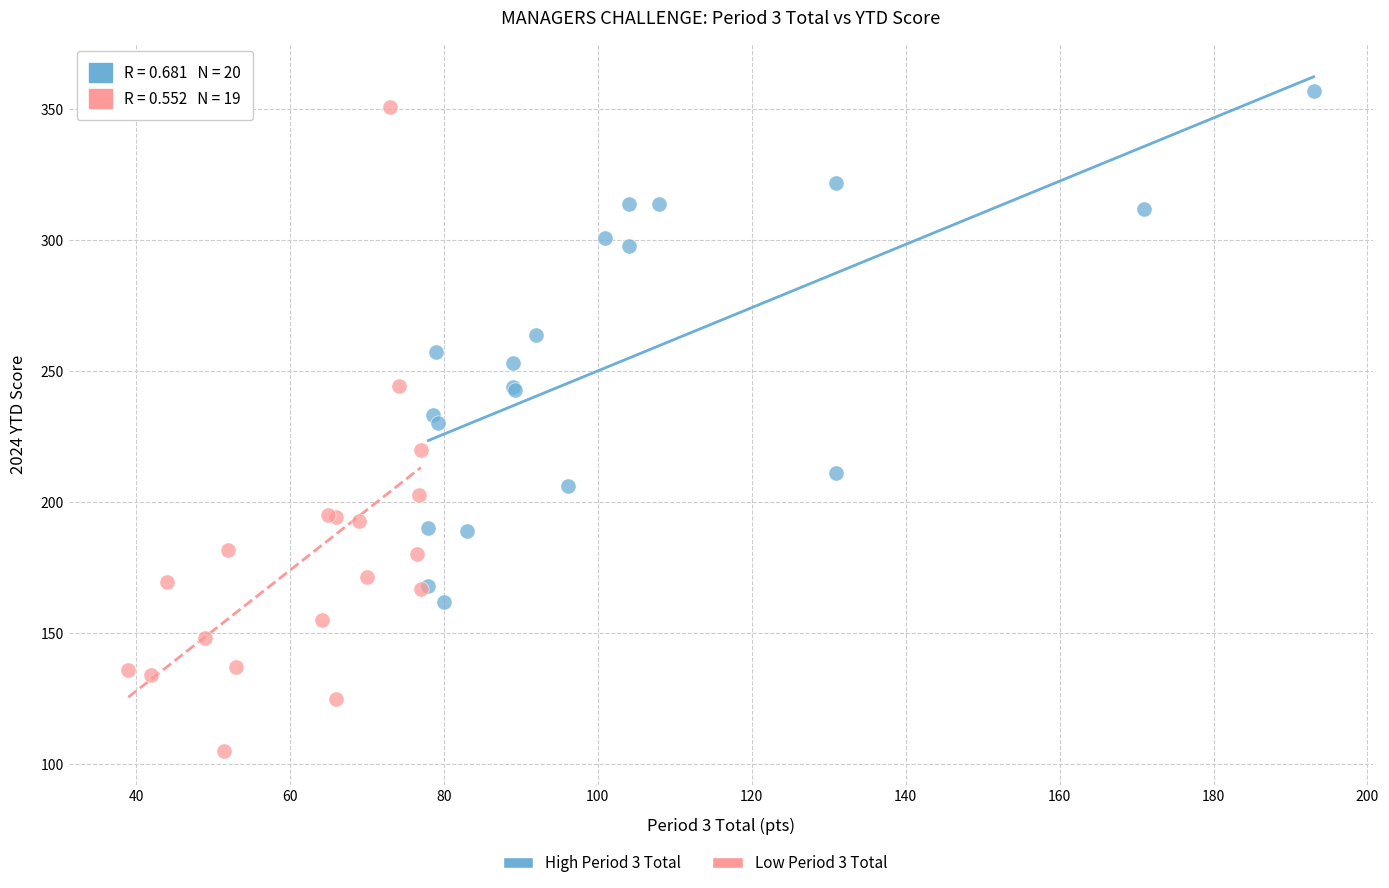

Which series contains the lowest Y value?

Low Period 3 Total